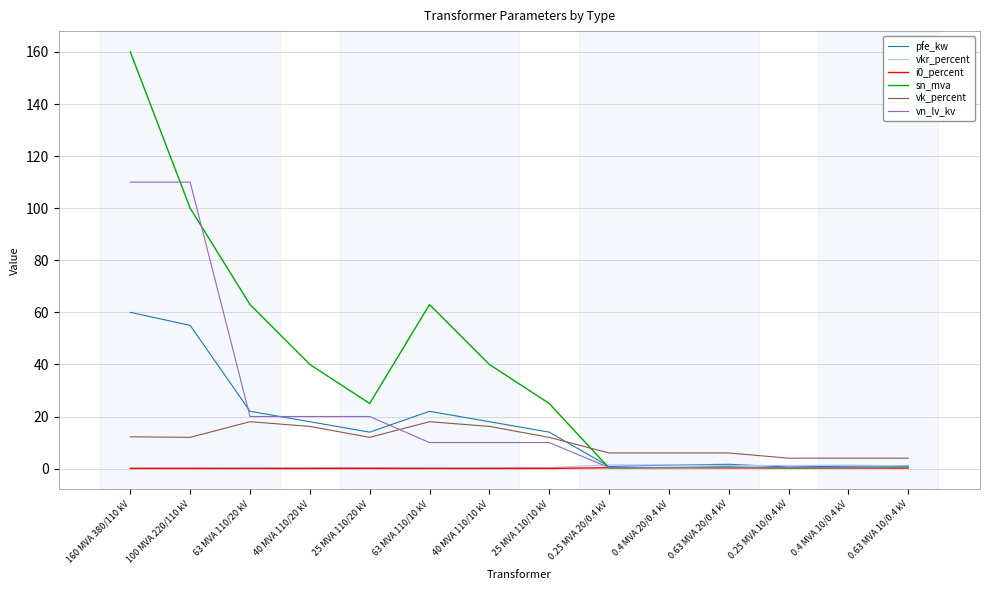

Which label corresponds to the largest value in the chart?

160 MVA 380/110 kV